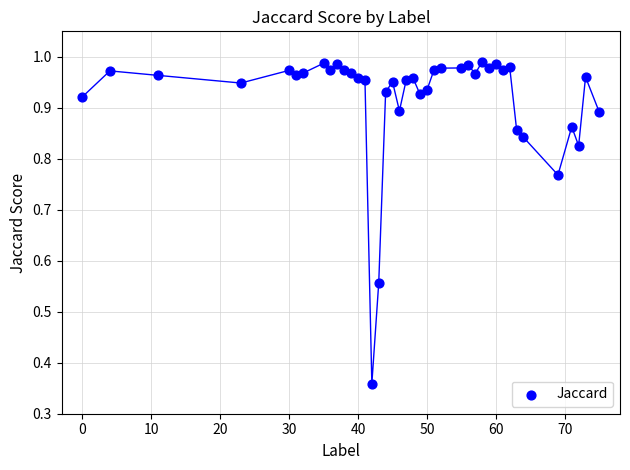

What is the range of X values (max minus min)?

75.0